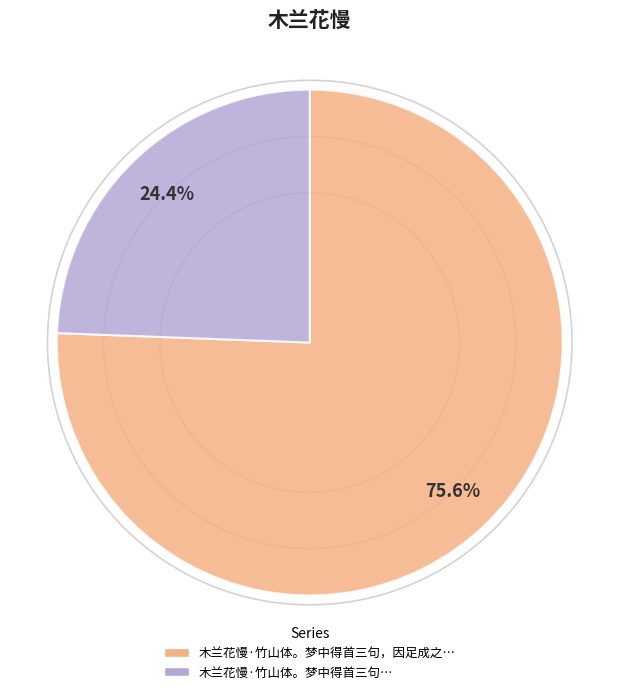

Does any single category account for the majority?

Yes